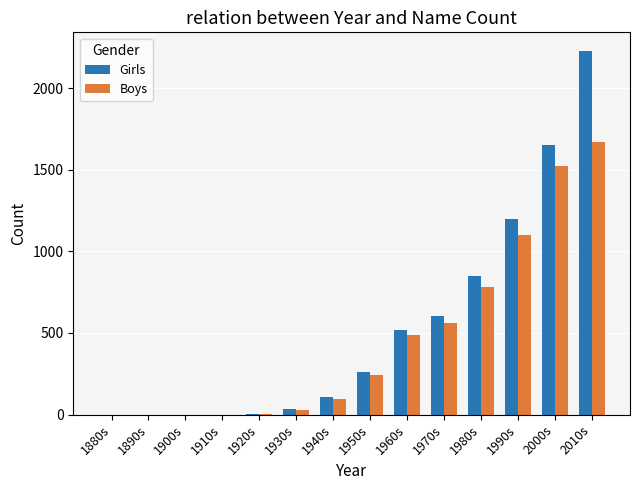

Between 1890s and 1980s, which series saw the biggest shift?

Girls